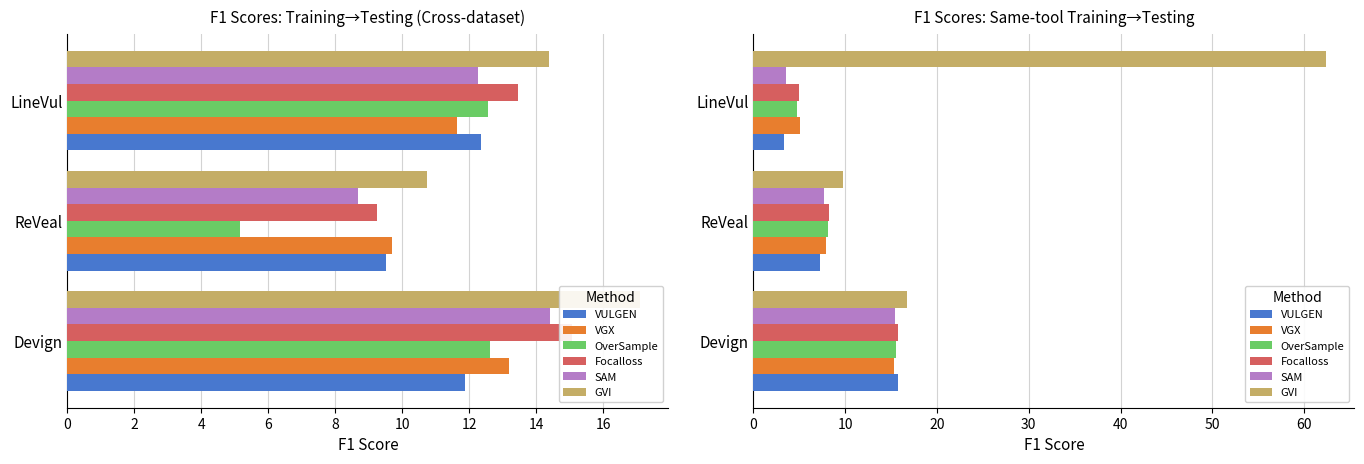

Which series has the widest spread of values?

GVI